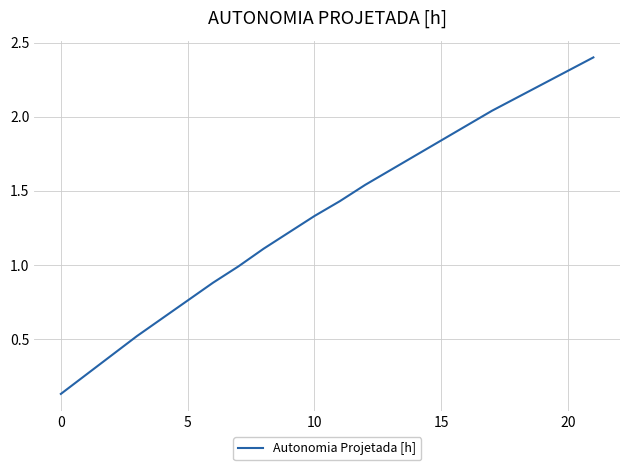

True or false: the data has more than 0 interior local peaks.

False